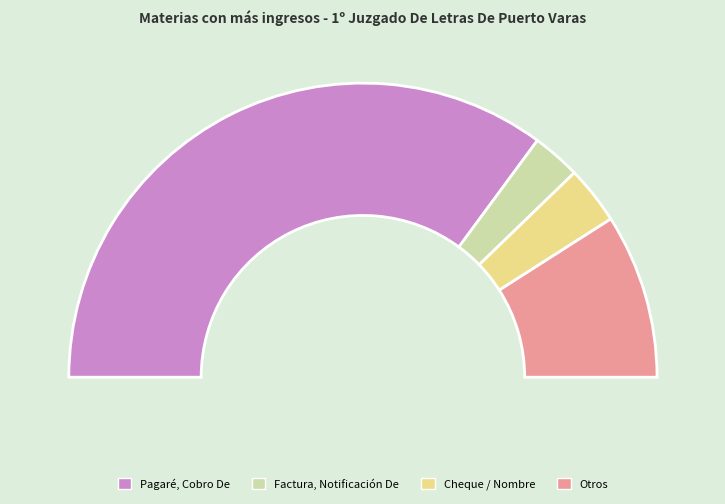

Which slice represents more than half of the pie?

Pagaré, Cobro De